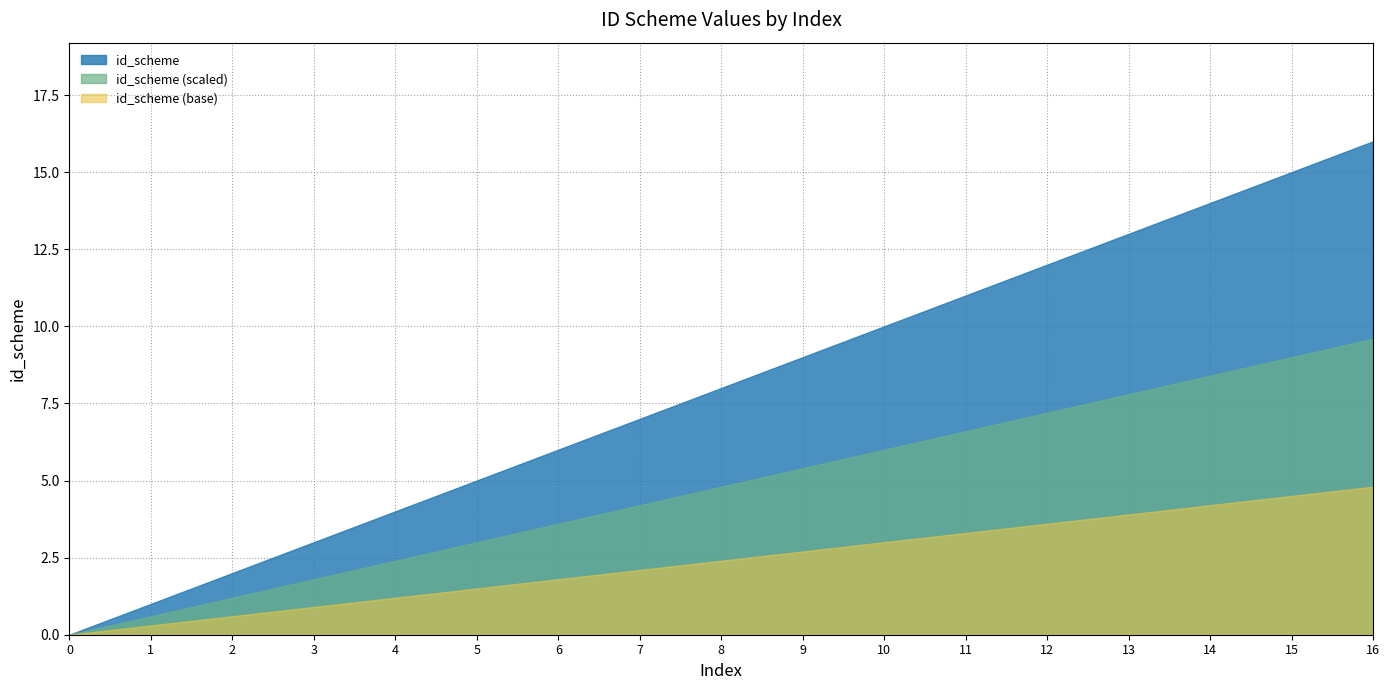

What is the average value?

8